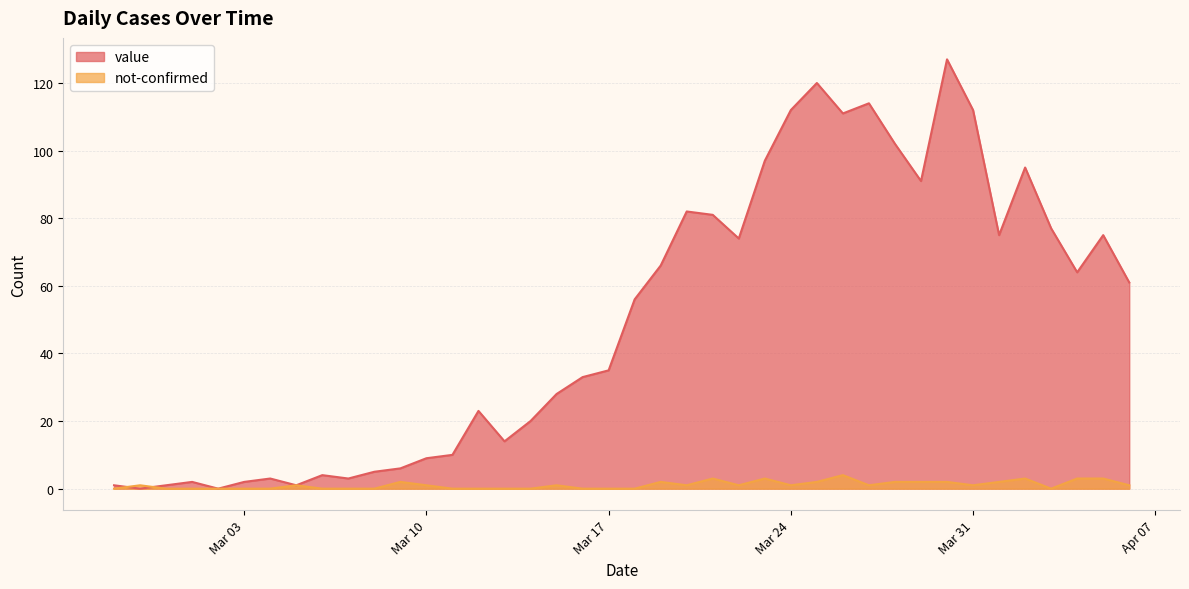

What is the maximum value for not-confirmed?

4